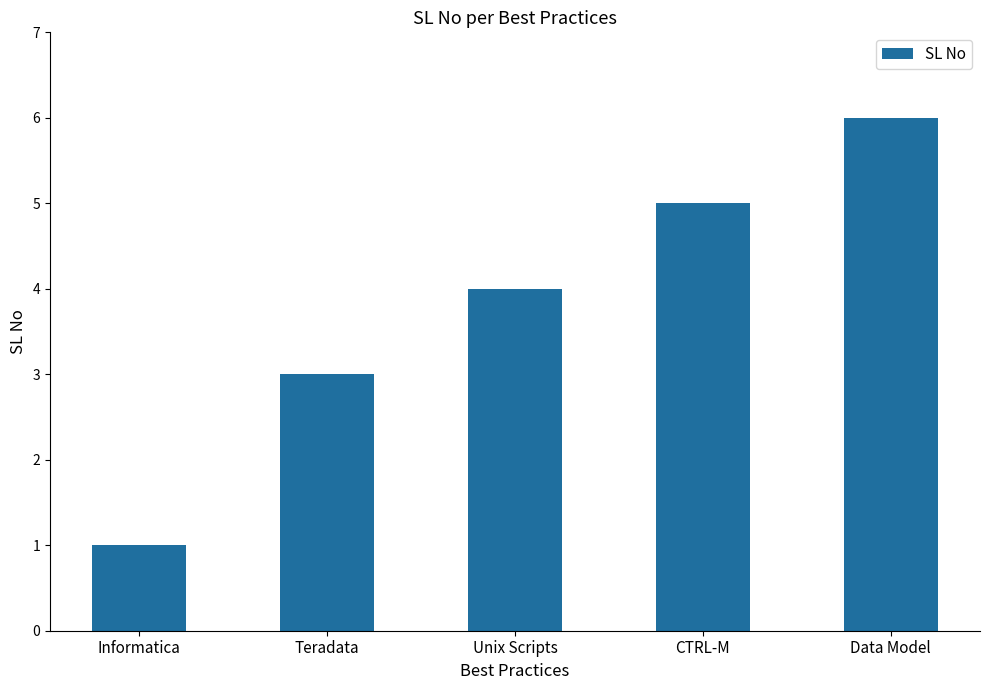

What is the difference between the maximum and second lowest values?

3